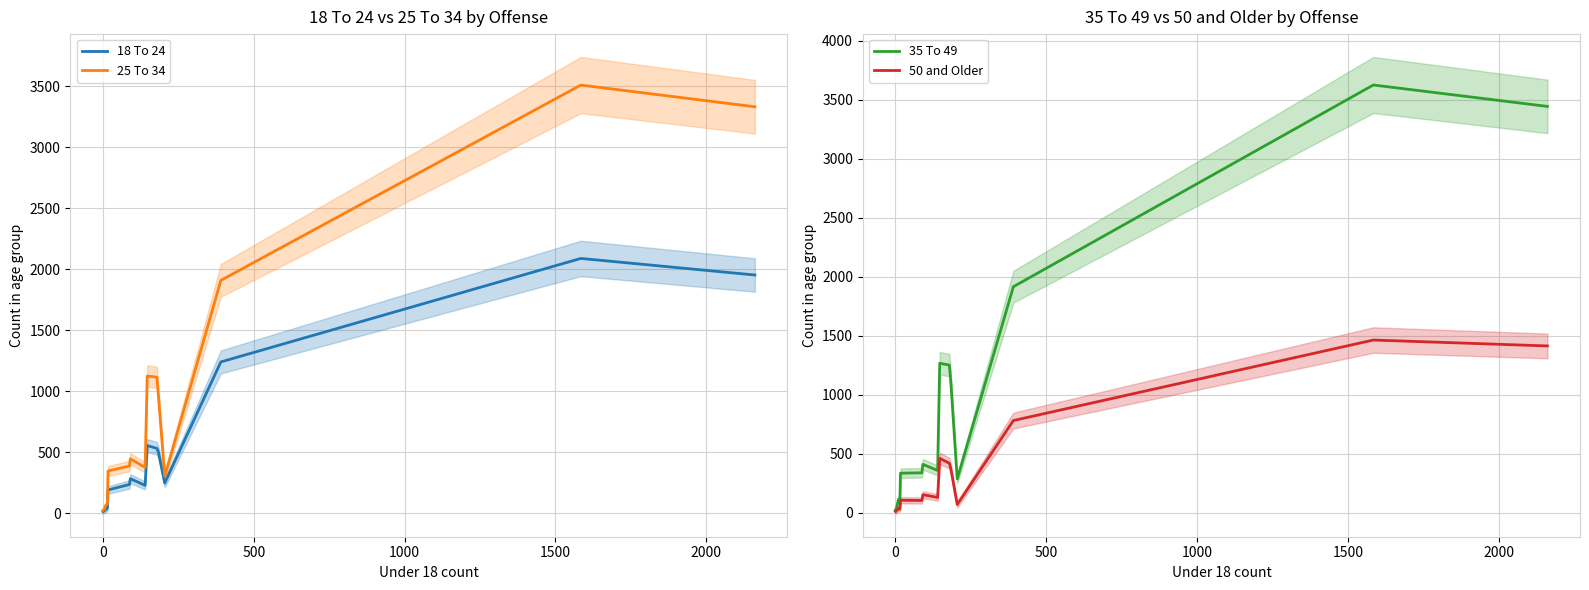

What is the maximum value for 25 To 34?

3511.7